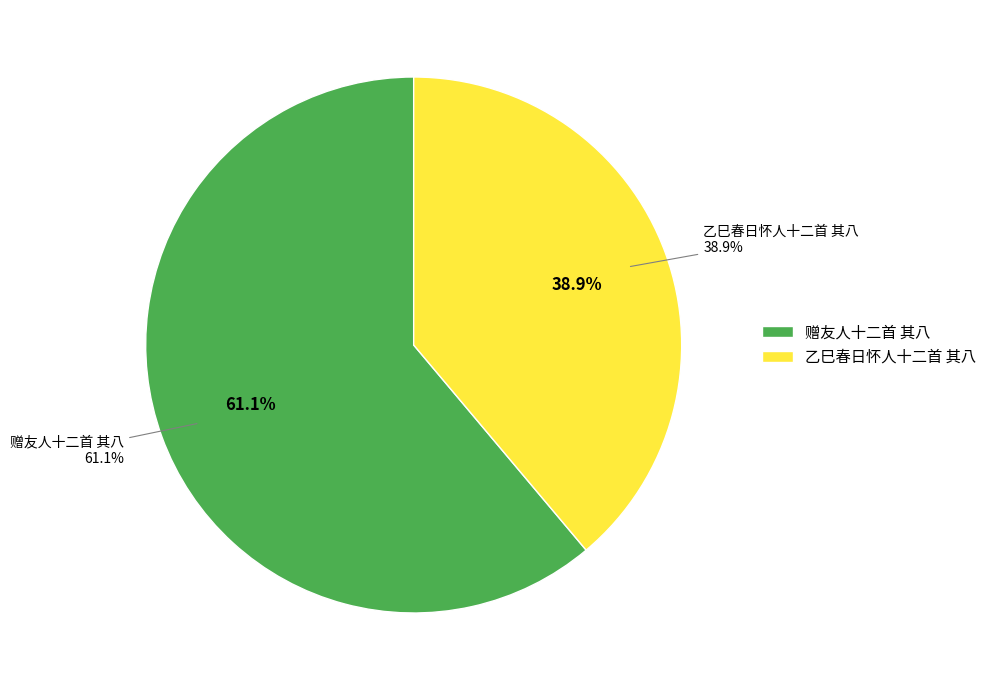

To the nearest percent, what is the combined percentage of 乙巳春日怀人十二首 其八 and 赠友人十二首 其八?

100%